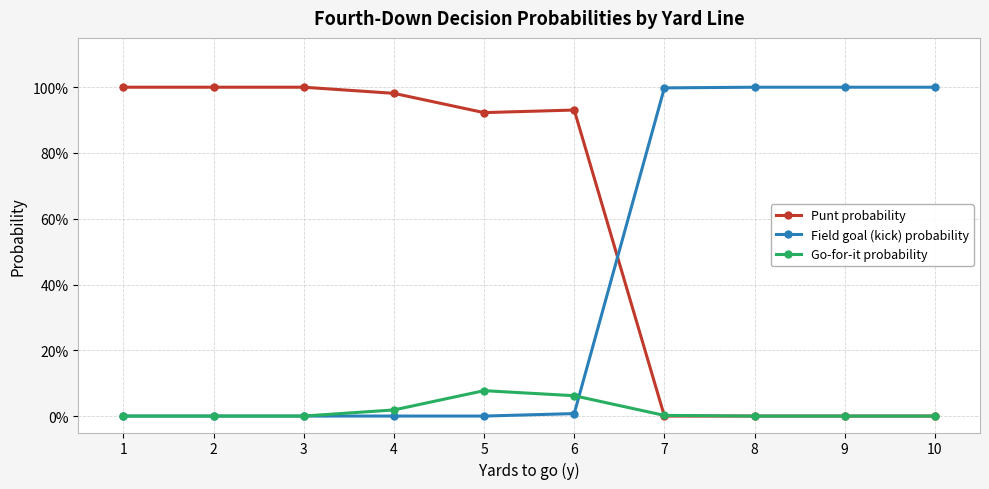

What is the greatest value displayed?

1.0